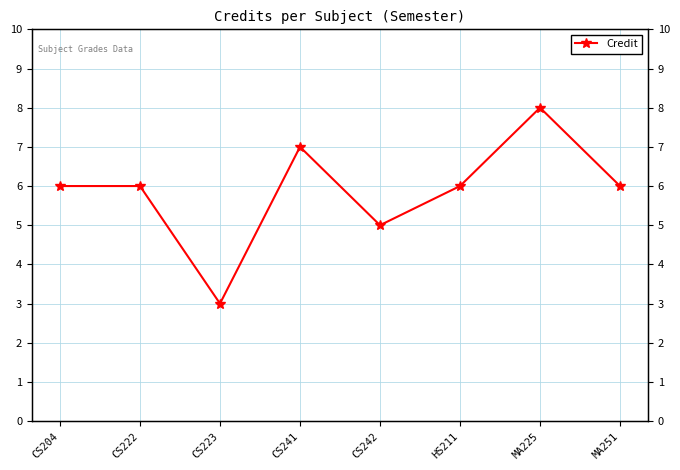

What is the difference between the values at HS211 and CS241?

1